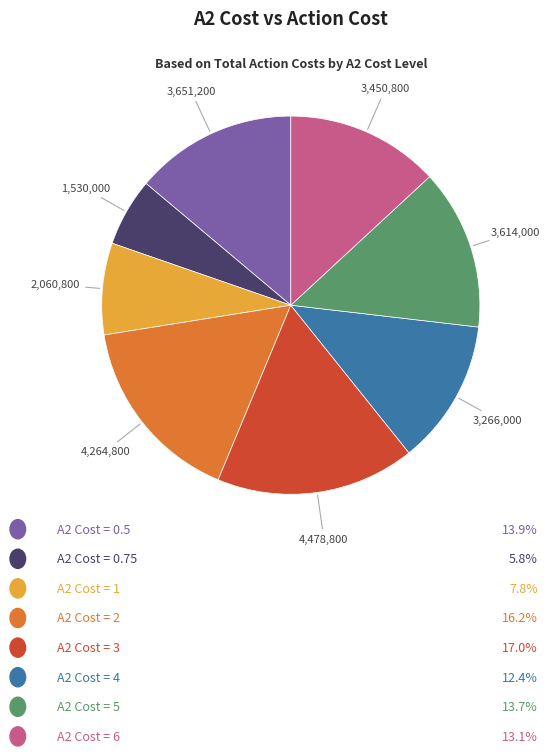

How many slices are in this pie chart?

8